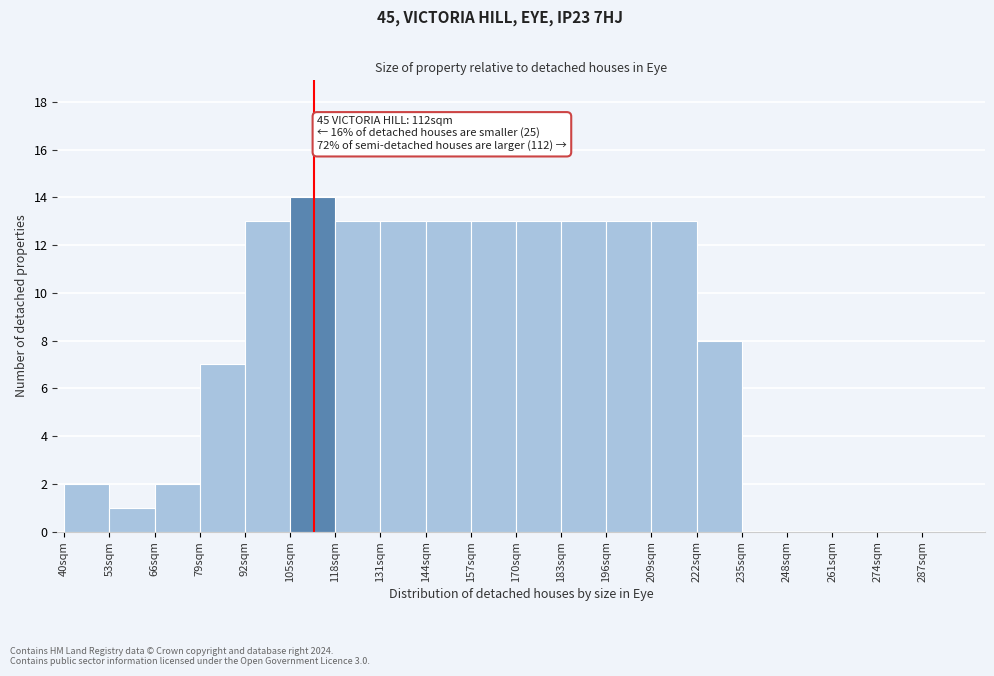

Which range on the x-axis has the tallest bar?

105 to 118